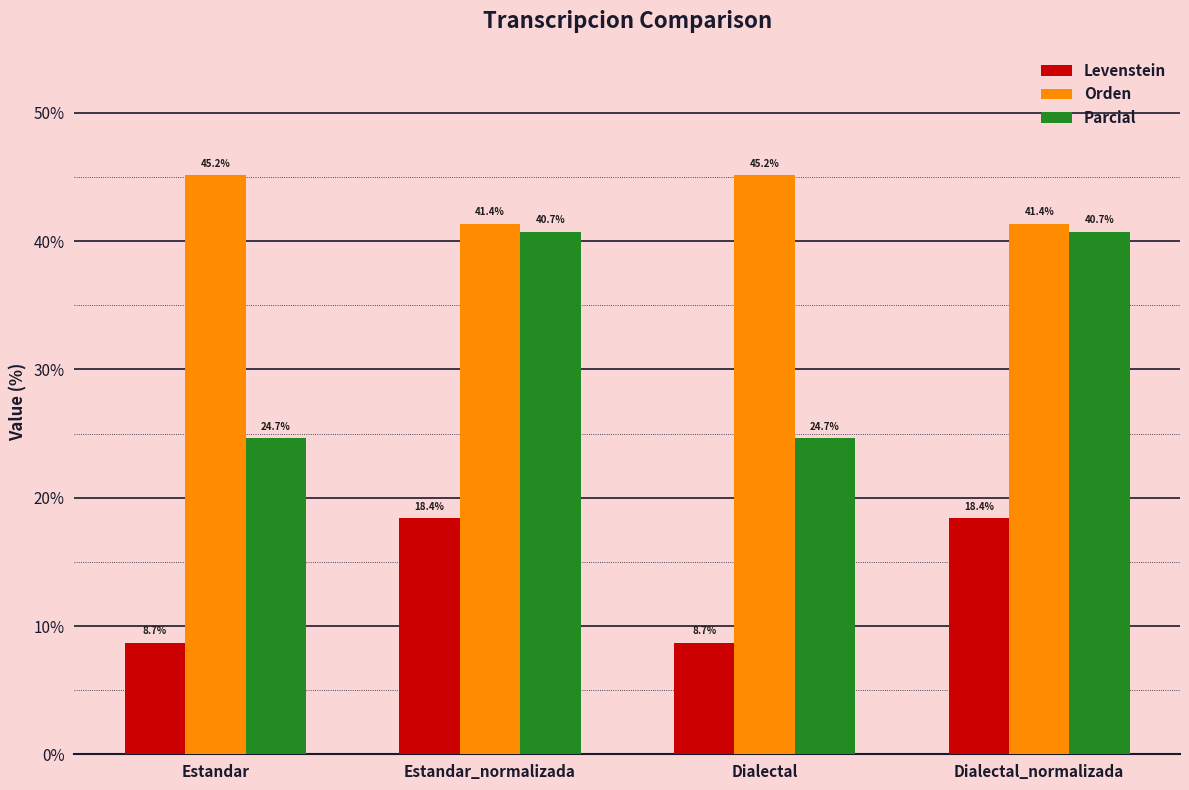

Count the number of data series in this chart.

3